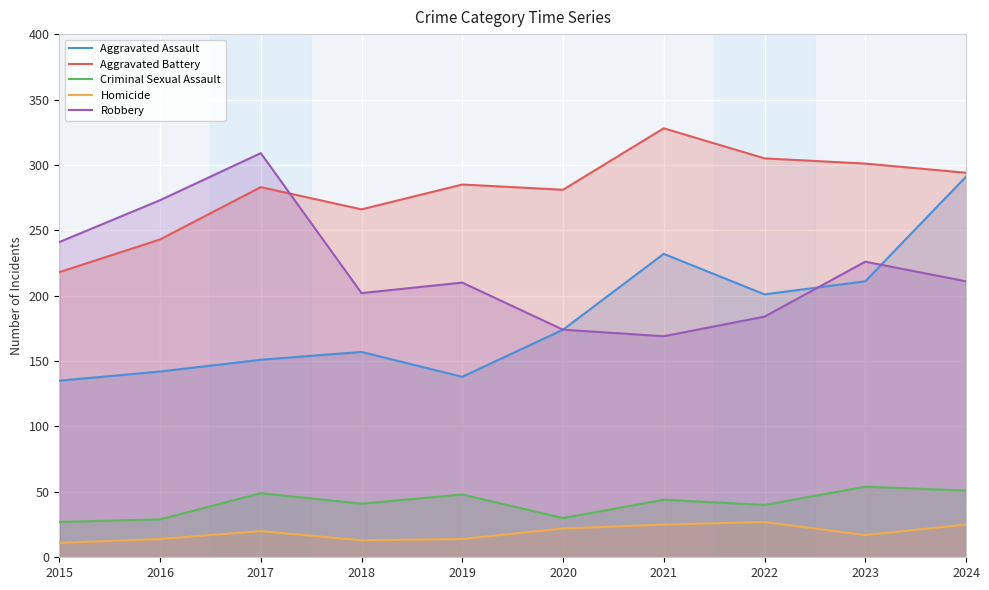

List the labels in order of Robbery value, largest first.

2017, 2016, 2015, 2023, 2024, 2019, 2018, 2022, 2020, 2021